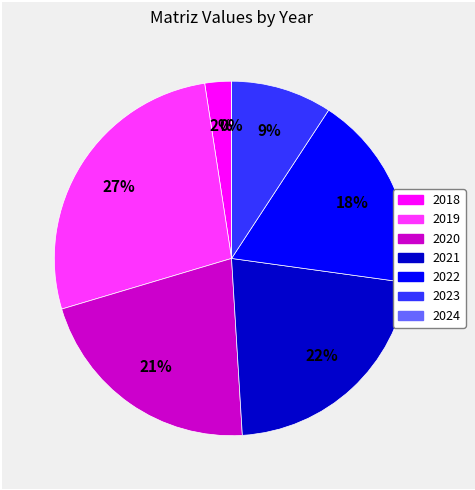

Is there a majority slice in this chart?

No